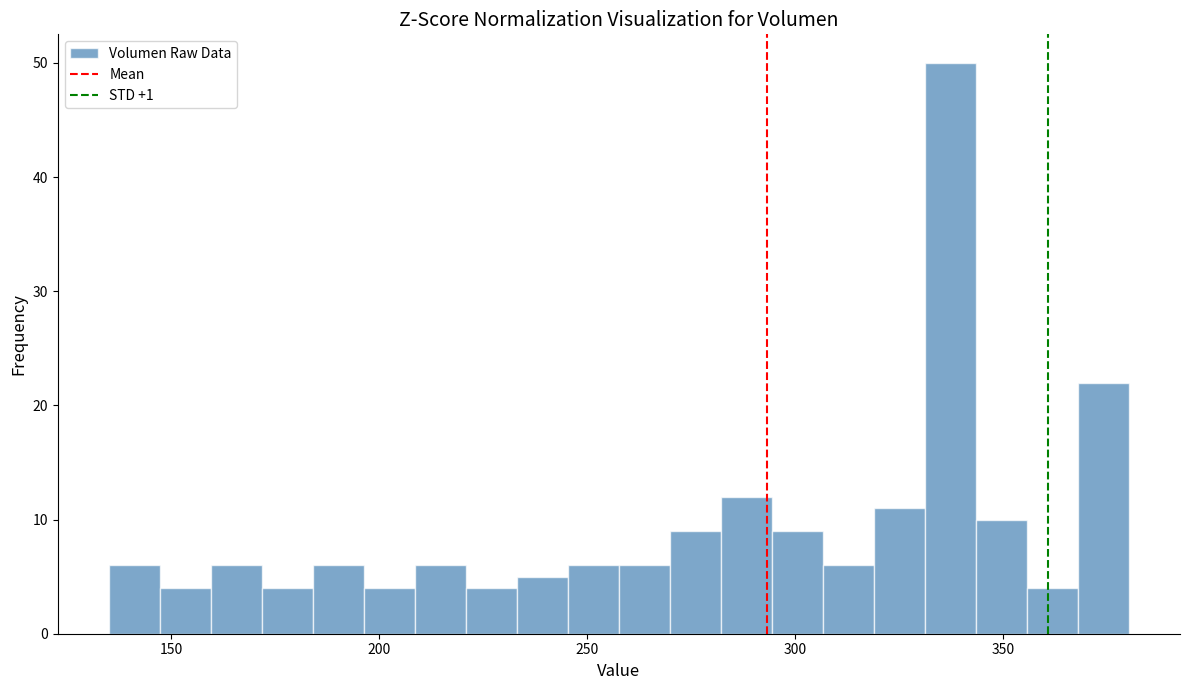

Around what value on the x-axis is the tallest bar? Give the approximate position of its centre, as read against the axis.

335